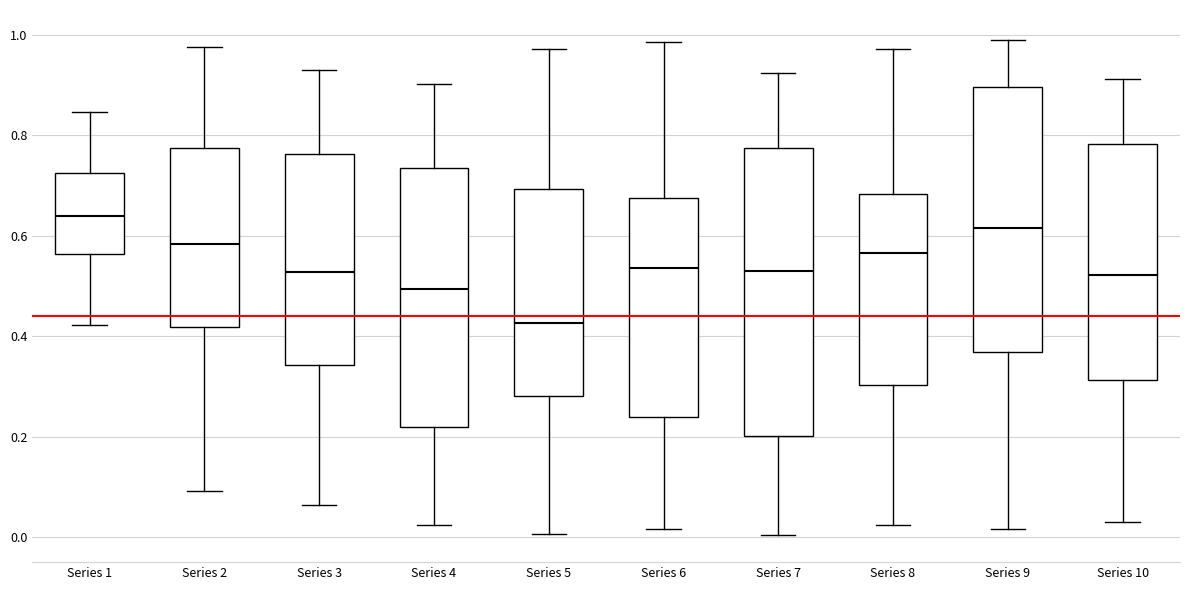

Where is the upper edge of the box for Series 5 on the y-axis? The values are not printed on the chart, so give them approximately, as read against the axis.

0.70